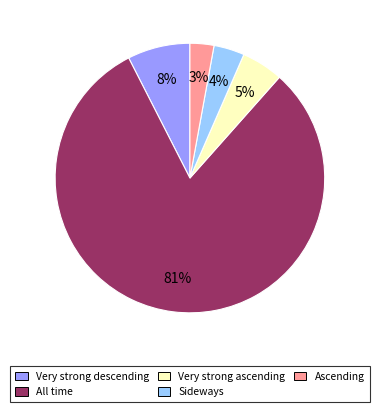

Does any single category account for the majority?

Yes